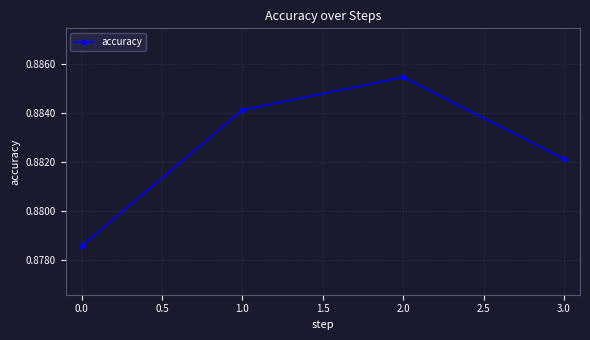

Count the values in the range 0 to 1.

4